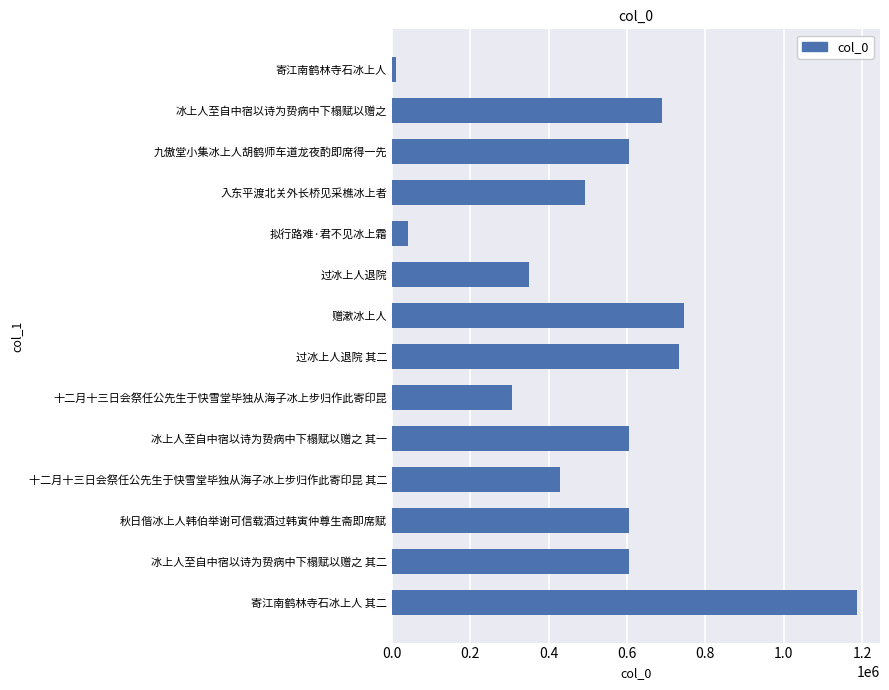

What is the label of the 10th bar from the bottom?

拟行路难·君不见冰上霜